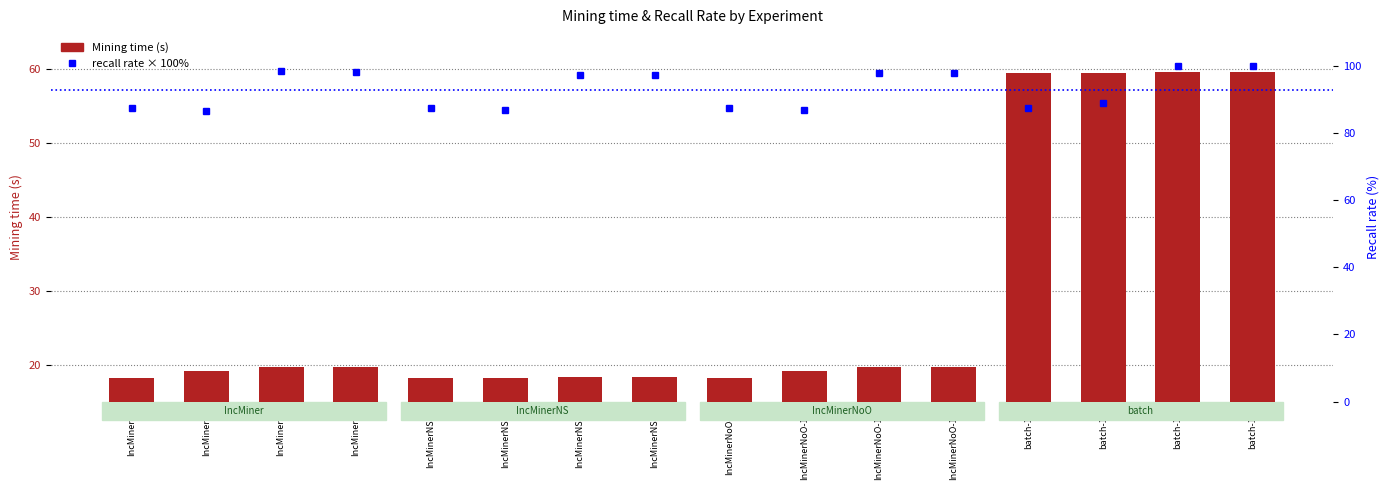

Which series has the largest range (max minus min)?

Mining time